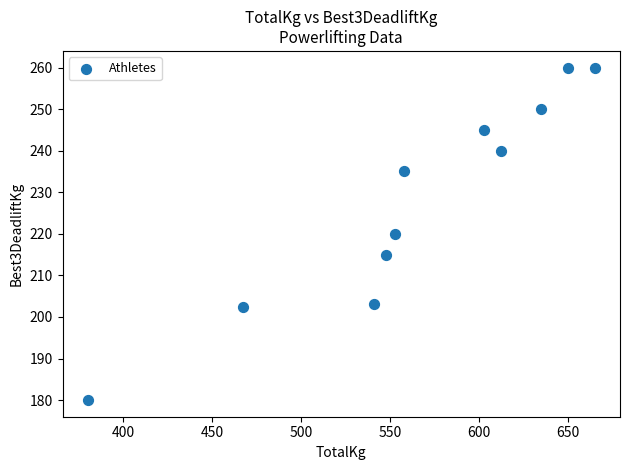

What is the range of Y values (max minus min)?

80.0